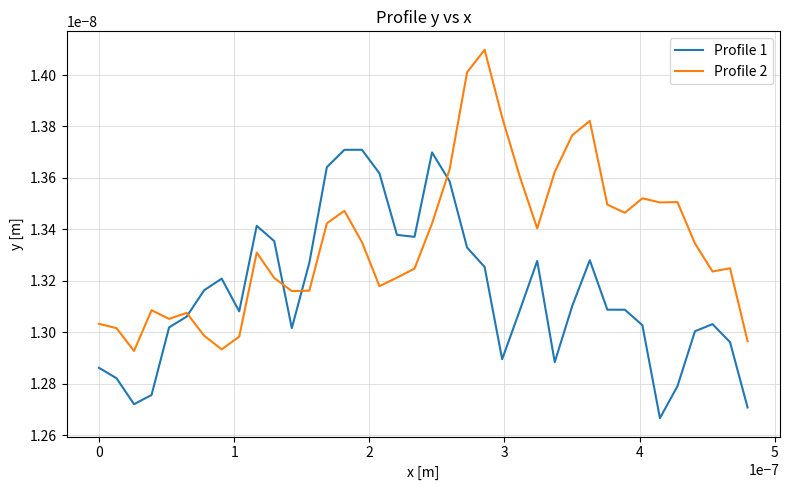

Which series has the largest total across all categories?

Profile 2